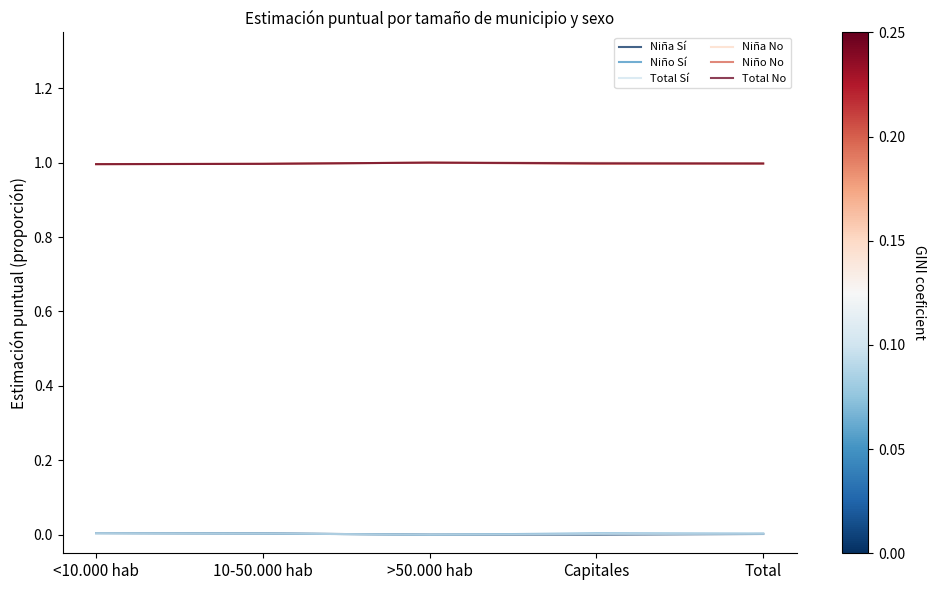

What is the total value across all series at Total?

3.0